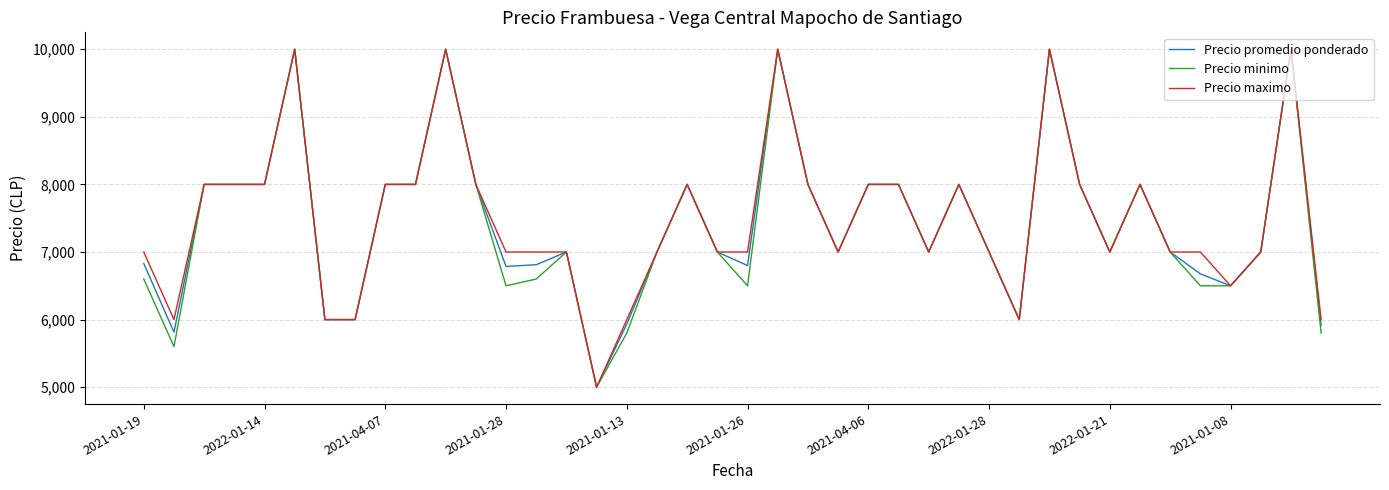

What is the greatest value displayed?

10000